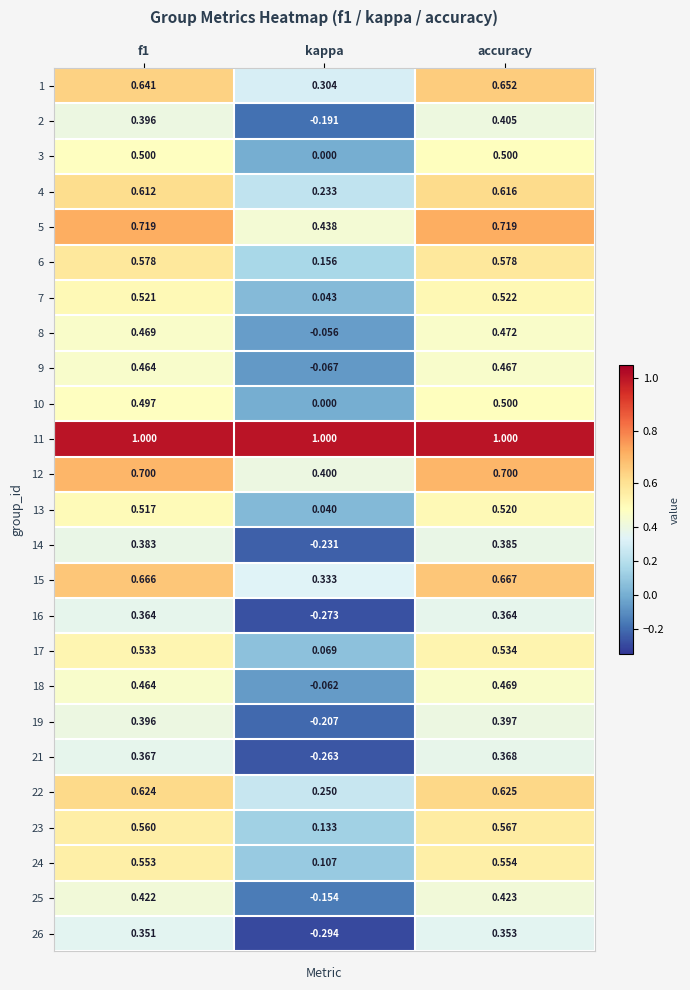

At which category does the chart reach its minimum across all series?

kappa